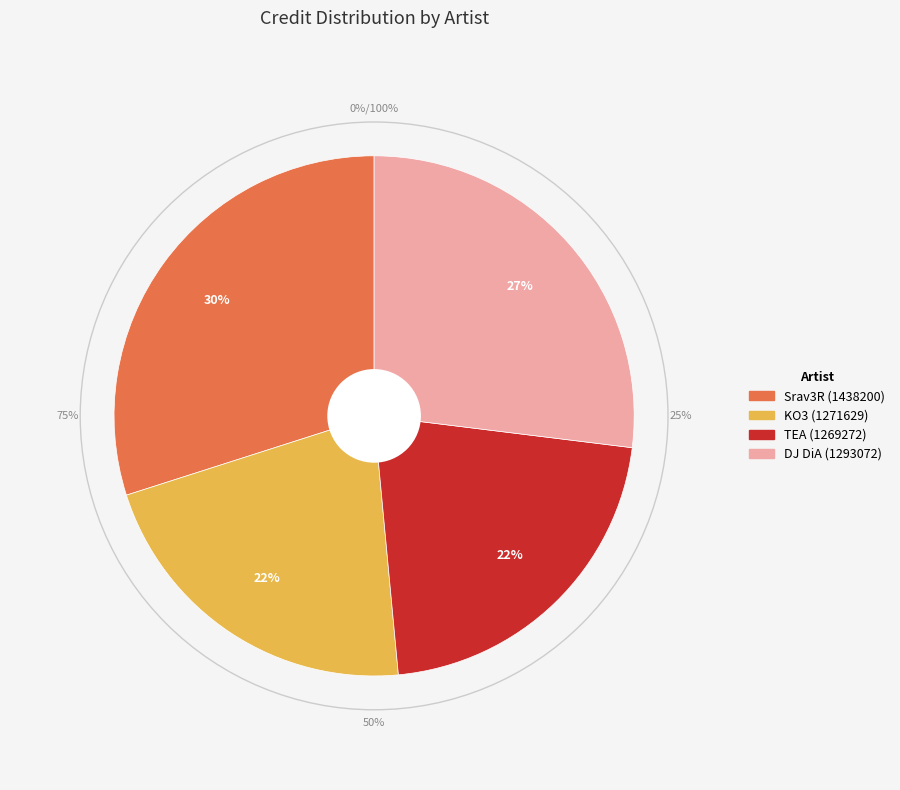

Count the number of slices in the pie.

4